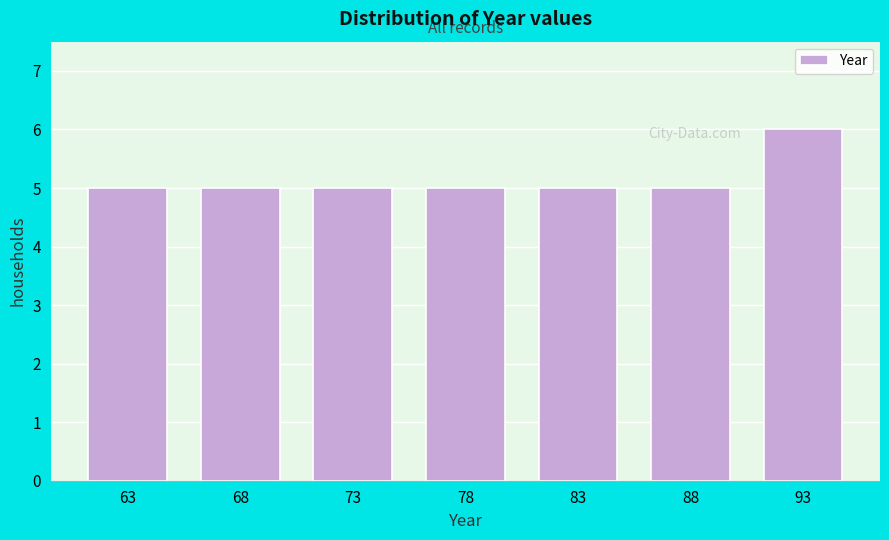

Reading right to left, what are all the values shown in this chart?

93=6	88=5	83=5	78=5	73=5	68=5	63=5